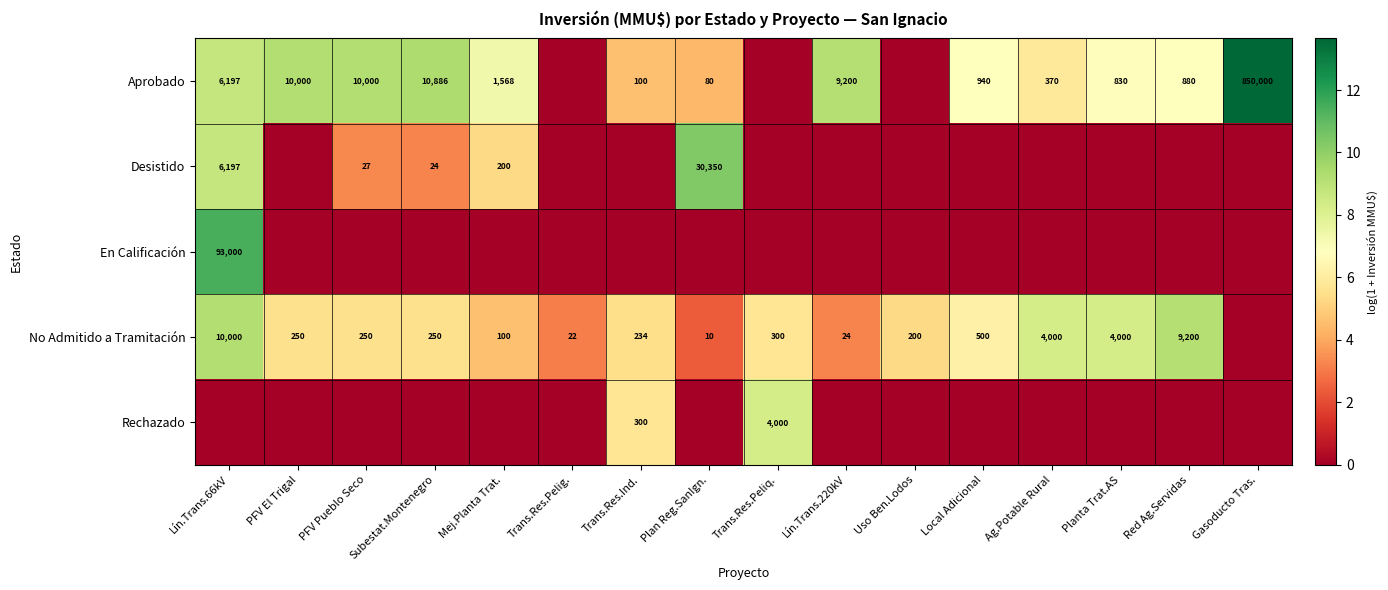

True or false: Aprobado has a value of 127 at Ag.Potable Rural.

False